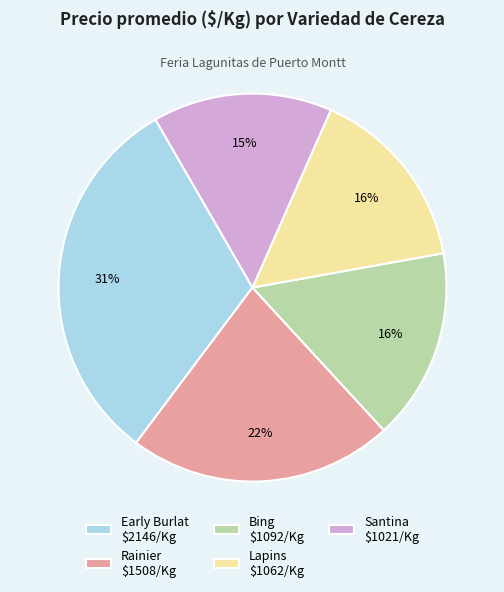

Which slice is the largest?

Early Burlat $2146/Kg